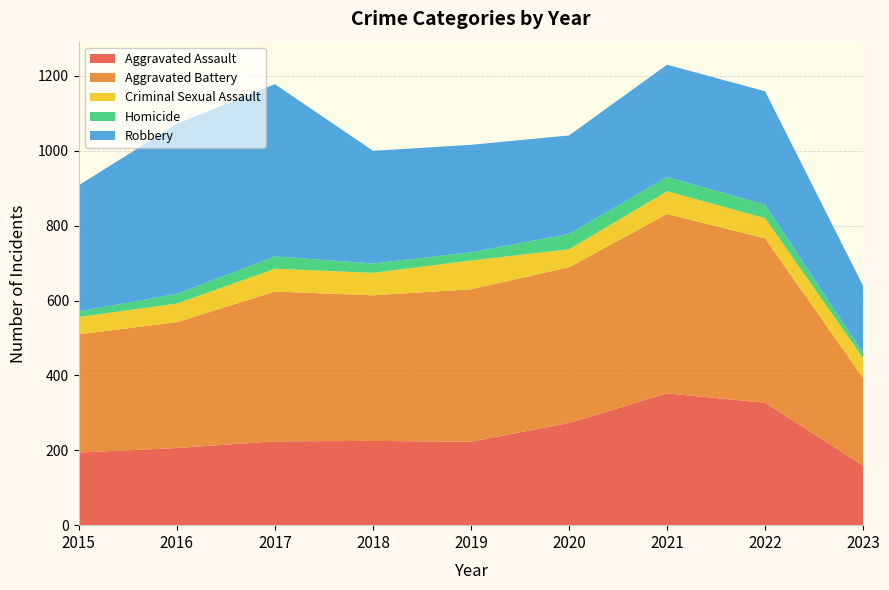

Reading left to right, transcribe all the data shown in this chart.

Aggravated Assault: 194	206	224	225	223	273	352	327	159
Aggravated Battery: 316	336	400	389	407	416	479	439	234
Criminal Sexual Assault: 46	50	61	60	77	48	61	54	53
Homicide: 15	26	33	25	22	41	38	36	14
Robbery: 337	454	460	301	287	263	300	303	179